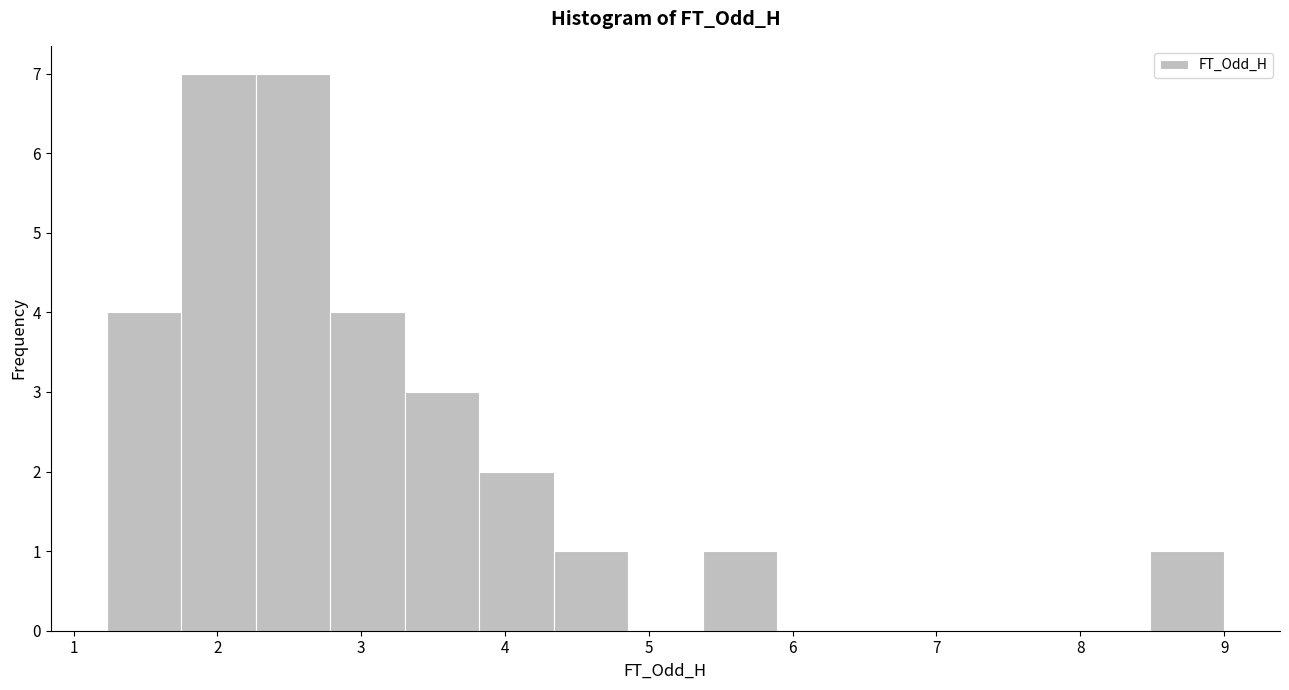

How tall is the bar that spans 3.8 to 4.3 on the x-axis? Neither the bar edges nor the heights are printed on the chart, so give them approximately, as read against the axes.

2